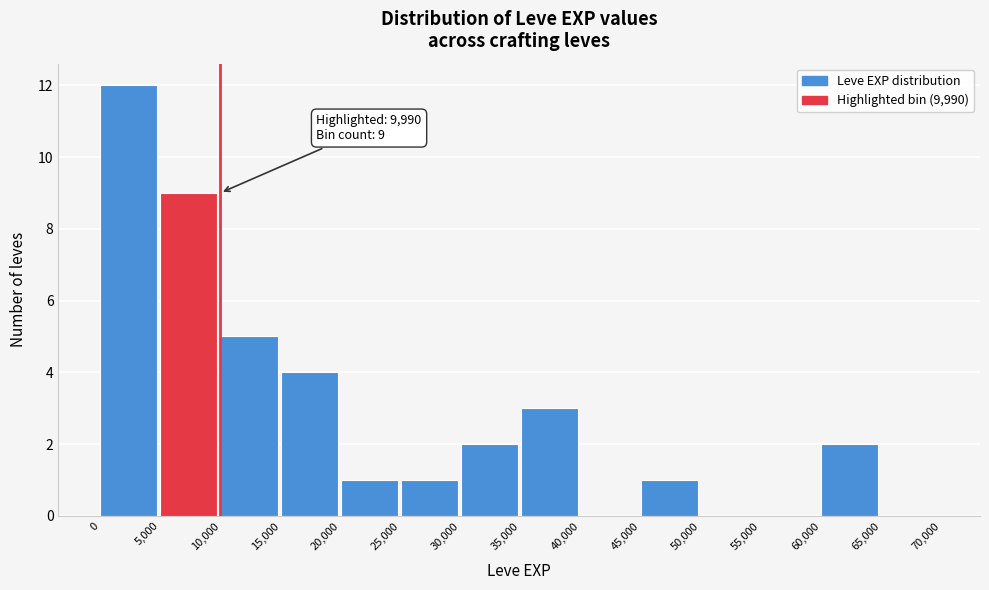

Which range on the x-axis has the tallest bar?

0 to 5,000